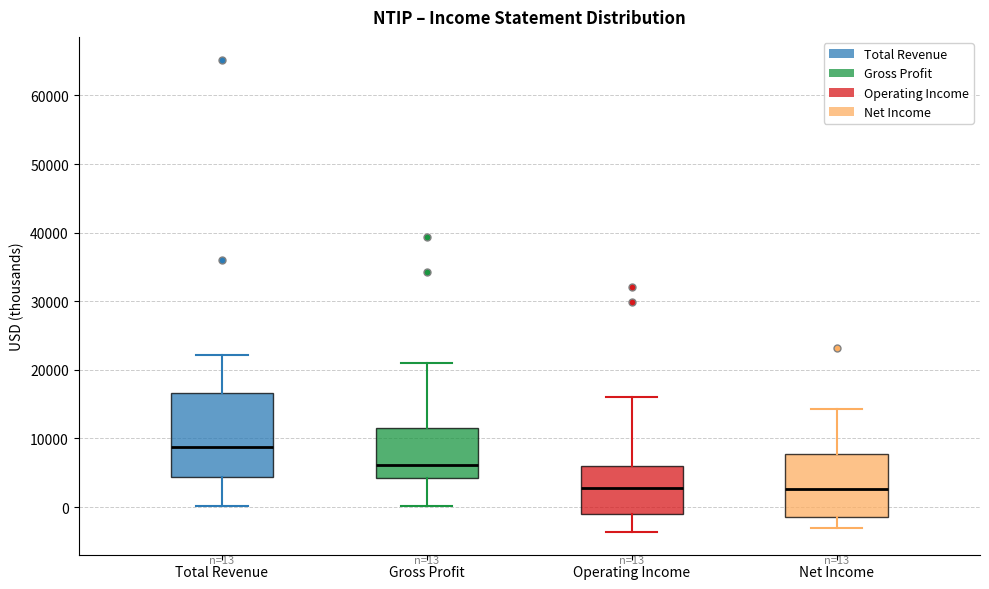

Comparing the boxes themselves (not the whiskers), which one is the tallest?

Total Revenue